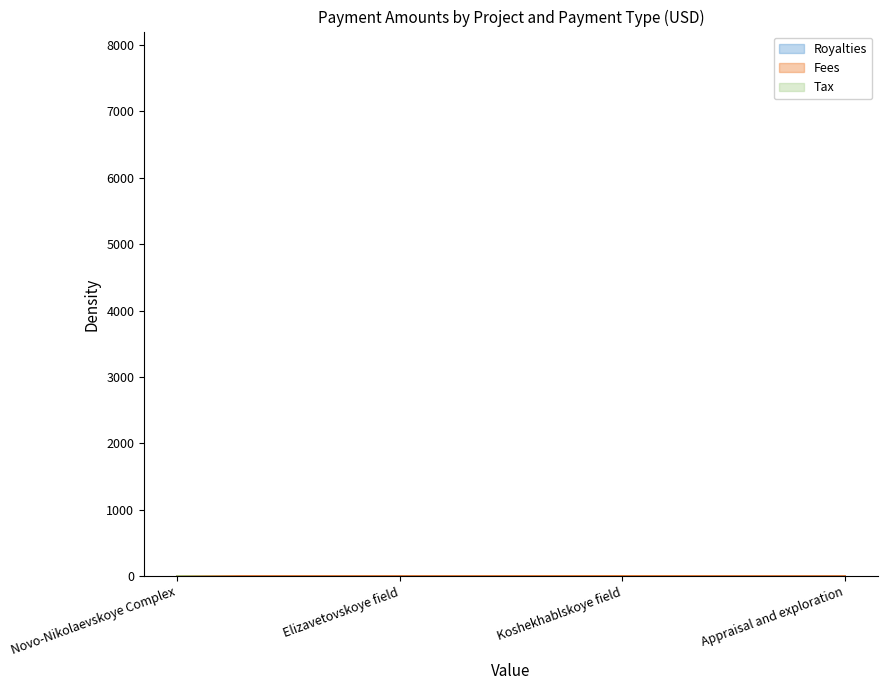

Which series has the largest total across all categories?

Fees